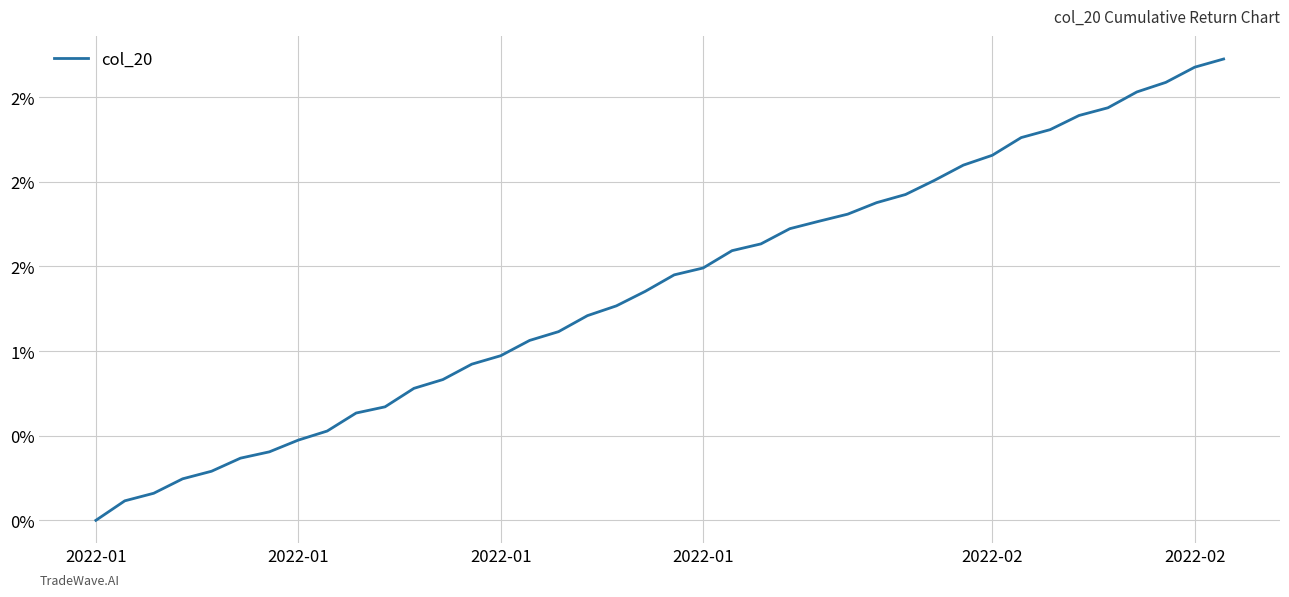

Does the chart have visible grid lines?

Yes